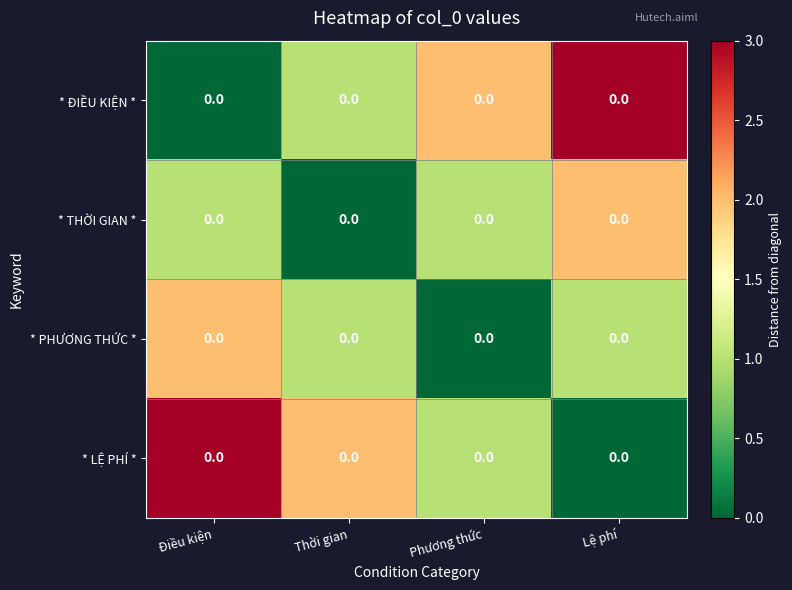

List the series in order of their peak value, lowest first.

* THỜI GIAN *, * PHƯƠNG THỨC *, * ĐIỀU KIỆN *, * LỆ PHÍ *